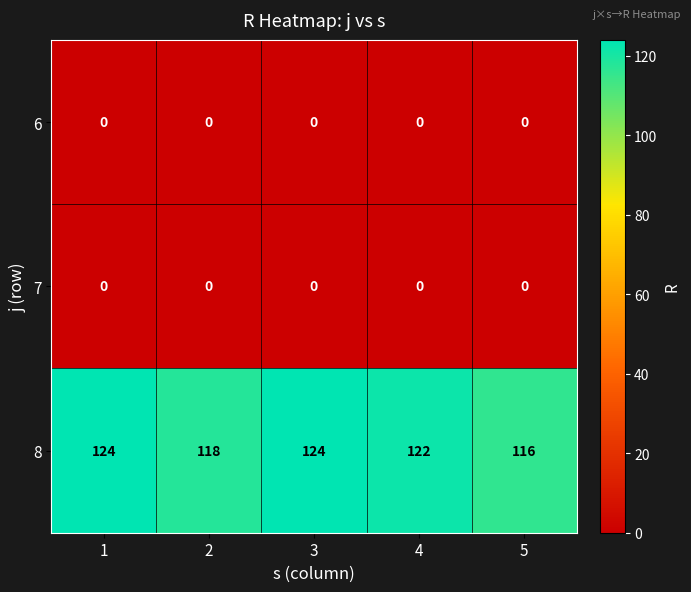

Count the 8 values in the range 118 to 124.

4